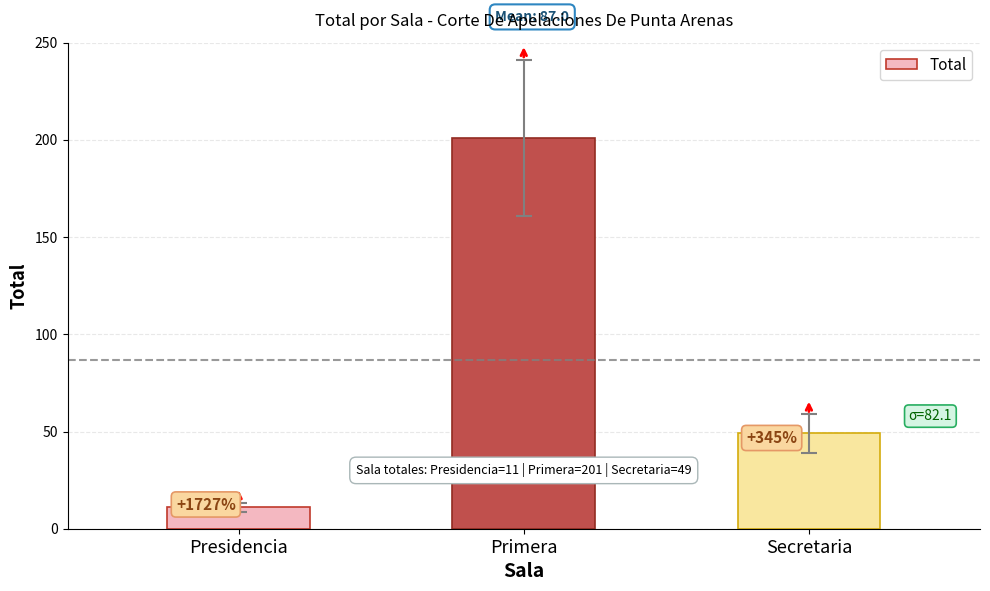

What is the change in value from Presidencia to Secretaria?

+38